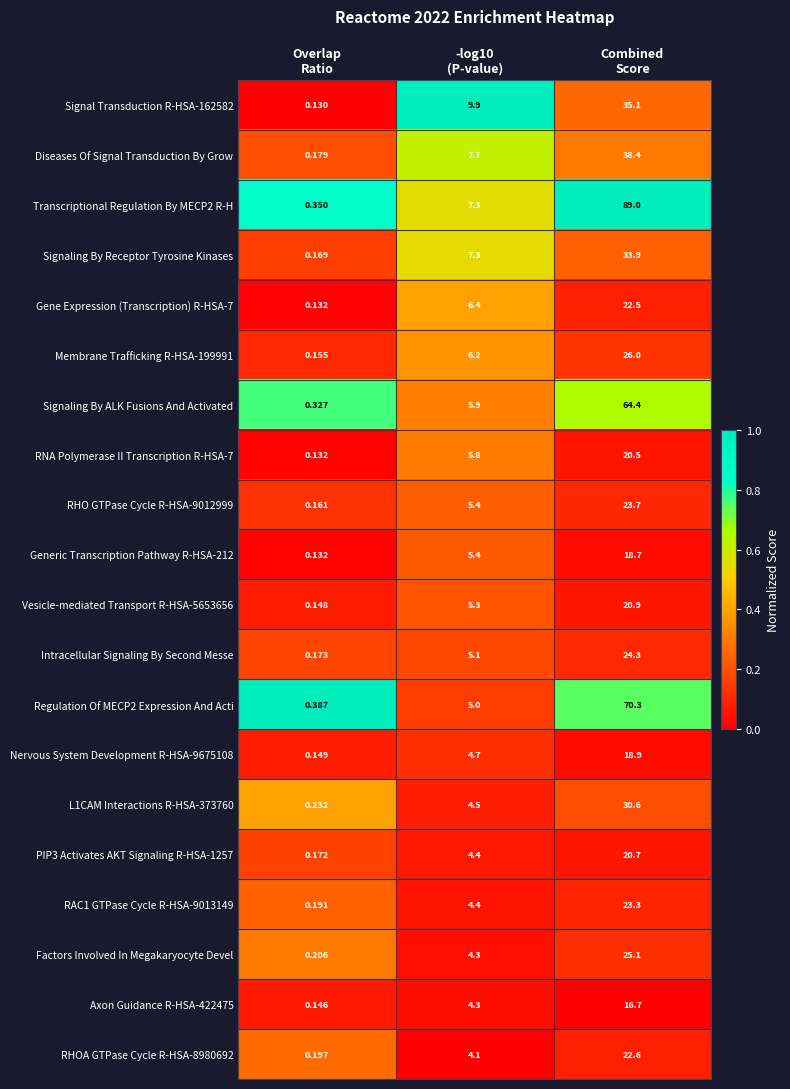

What is the total value across all series at -log10
(P-value)?

113.4